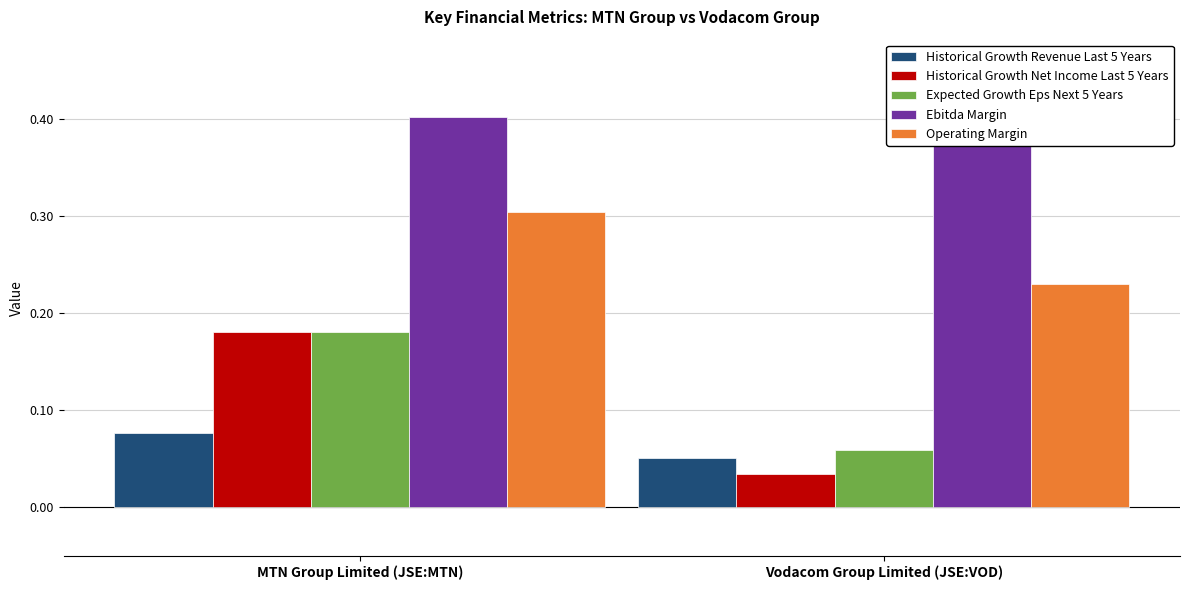

Does the chart contain stacked bars?

No